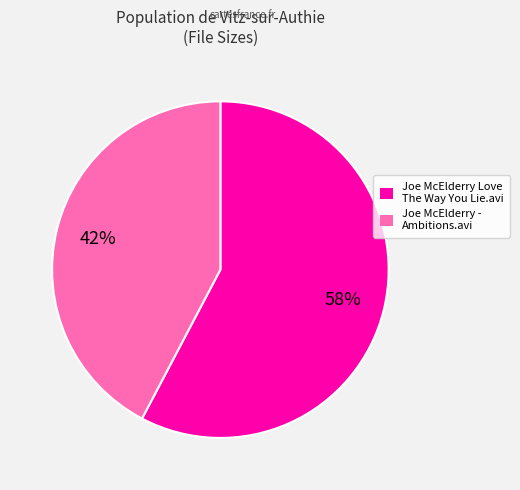

What is the smallest slice in the pie chart?

Joe McElderry - Ambitions.avi